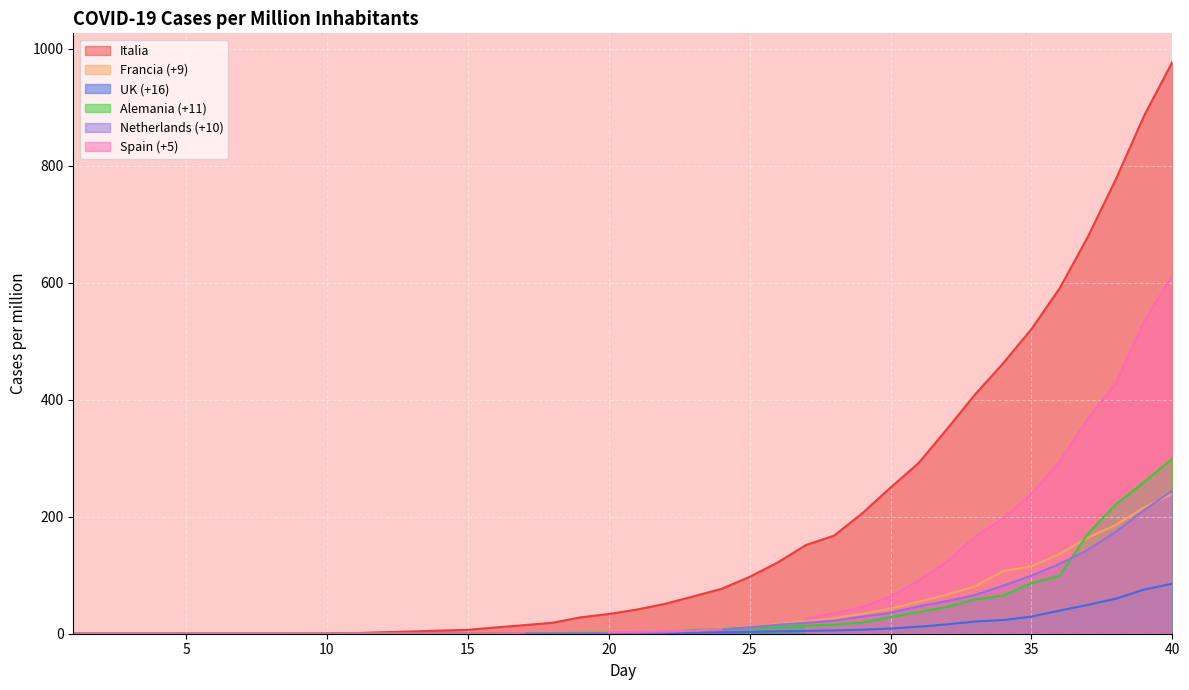

Rank the categories by Francia (+9) value from highest to lowest.

40, 39, 38, 37, 36, 35, 34, 33, 32, 31, 30, 29, 28, 27, 26, 25, 24, 23, 22, 21, 20, 19, 18, 17, 16, 15, 6, 7, 8, 9, 10, 11, 12, 13, 14, 1, 2, 3, 4, 5